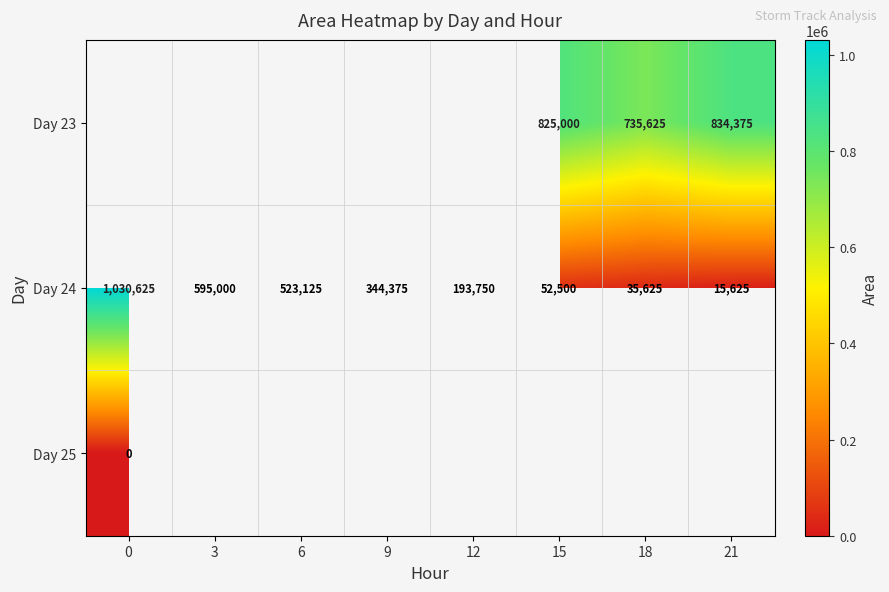

What is the difference between the Day 23 values at 15 and 21?

9375